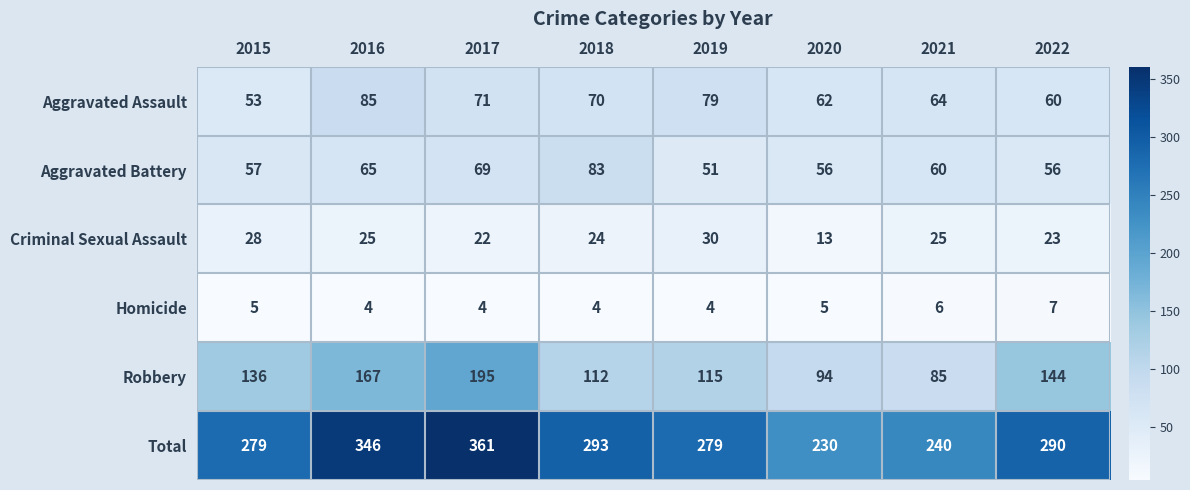

What is the difference between the highest and lowest values at 2016?

342